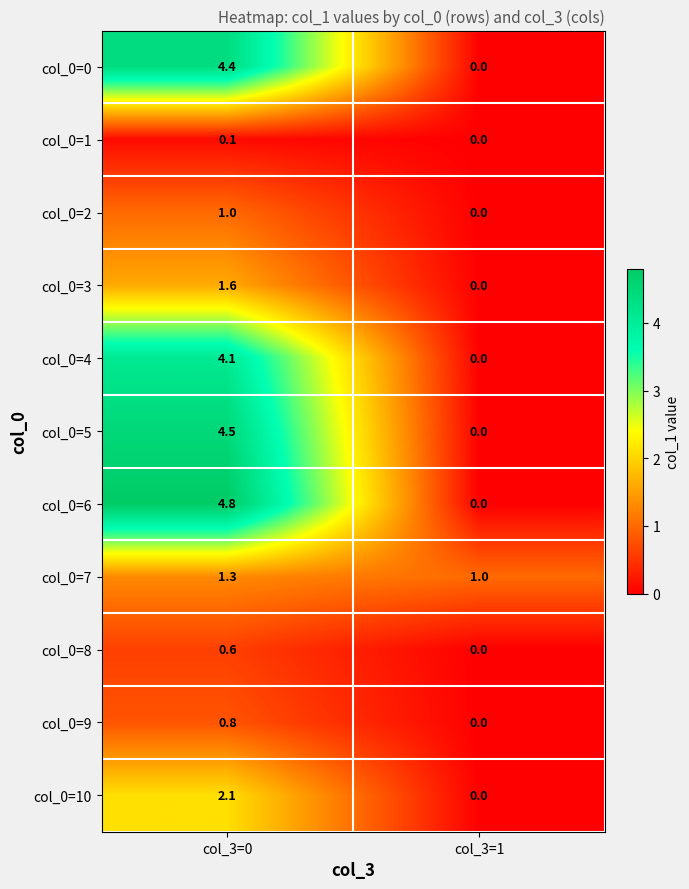

At which category is the sum across all series the highest?

col_3=0